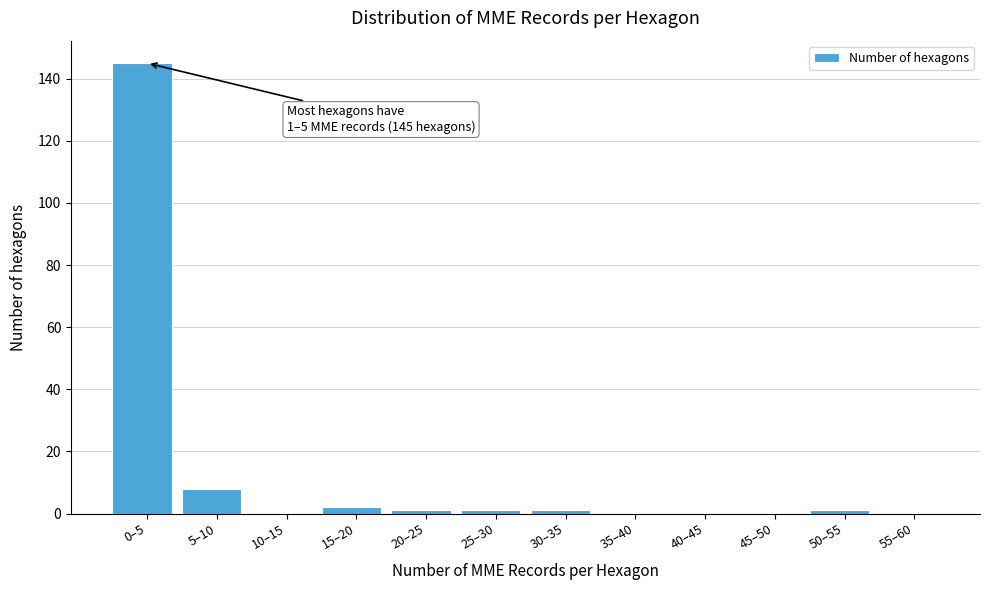

Reading left to right, what are all the values shown in this chart?

0–5=145	5–10=8	10–15=0	15–20=2	20–25=1	25–30=1	30–35=1	35–40=0	40–45=0	45–50=0	50–55=1	55–60=0